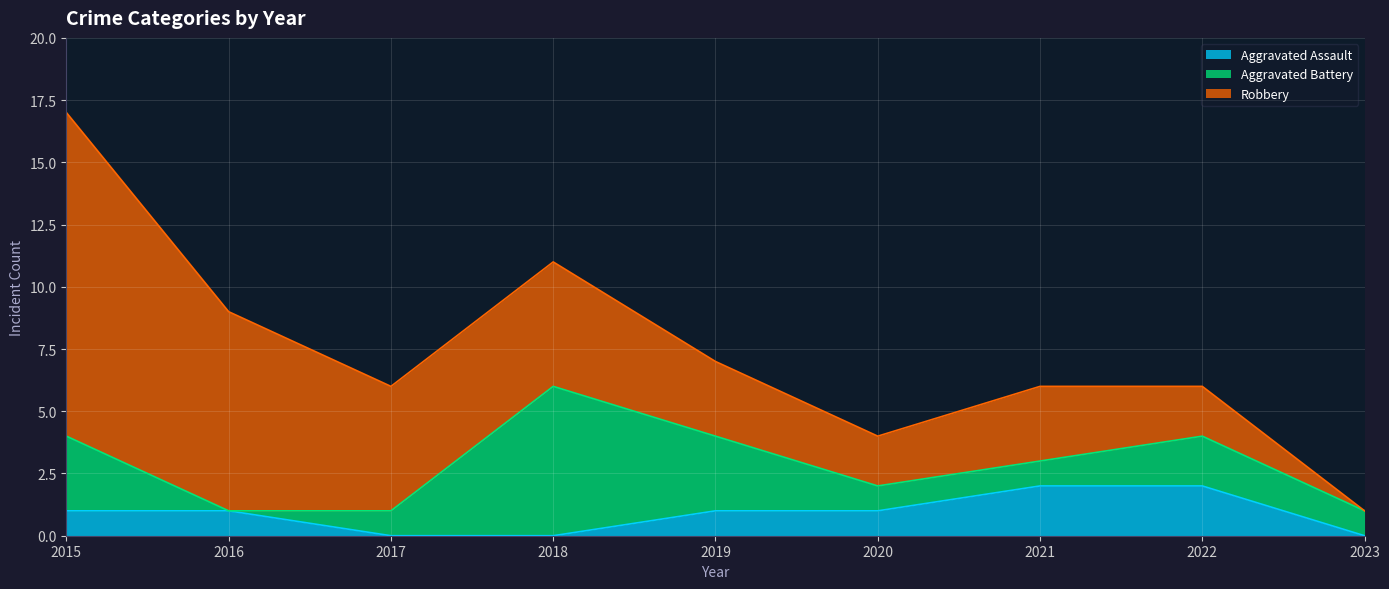

At which label does Robbery first exceed 3?

2015